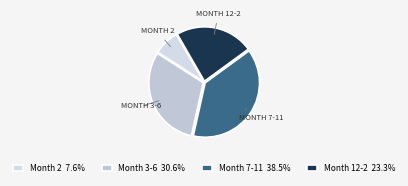

Count the number of slices in the pie.

4